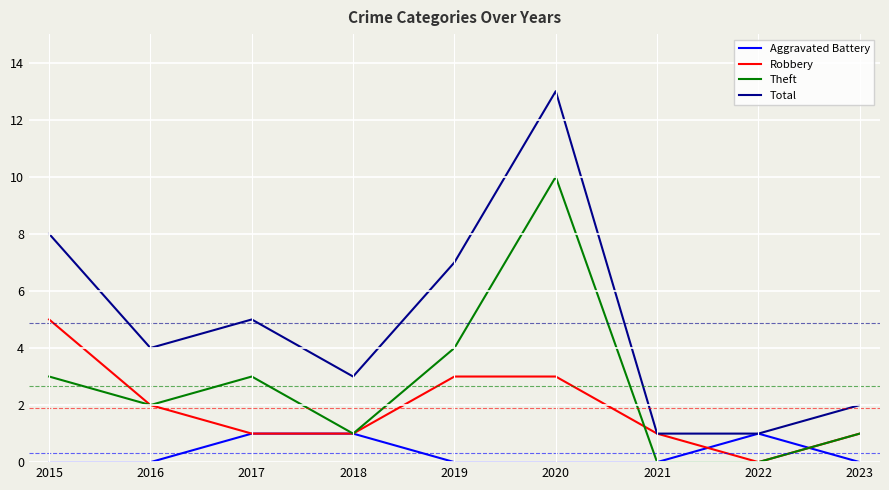

What is the sum of the Robbery values at 2020 and 2023?

4